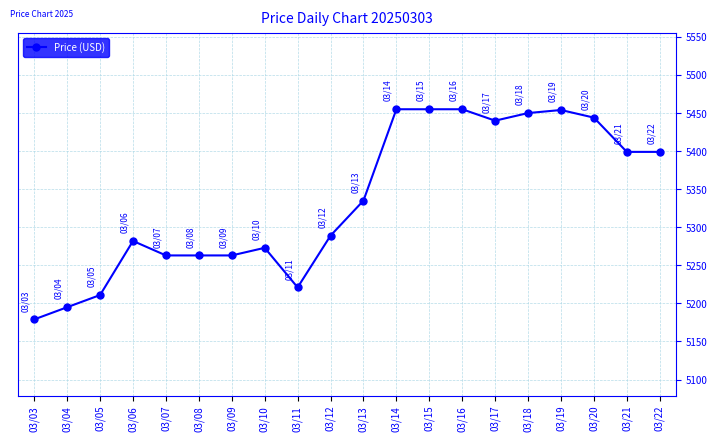

How many lines are shown in the chart?

1